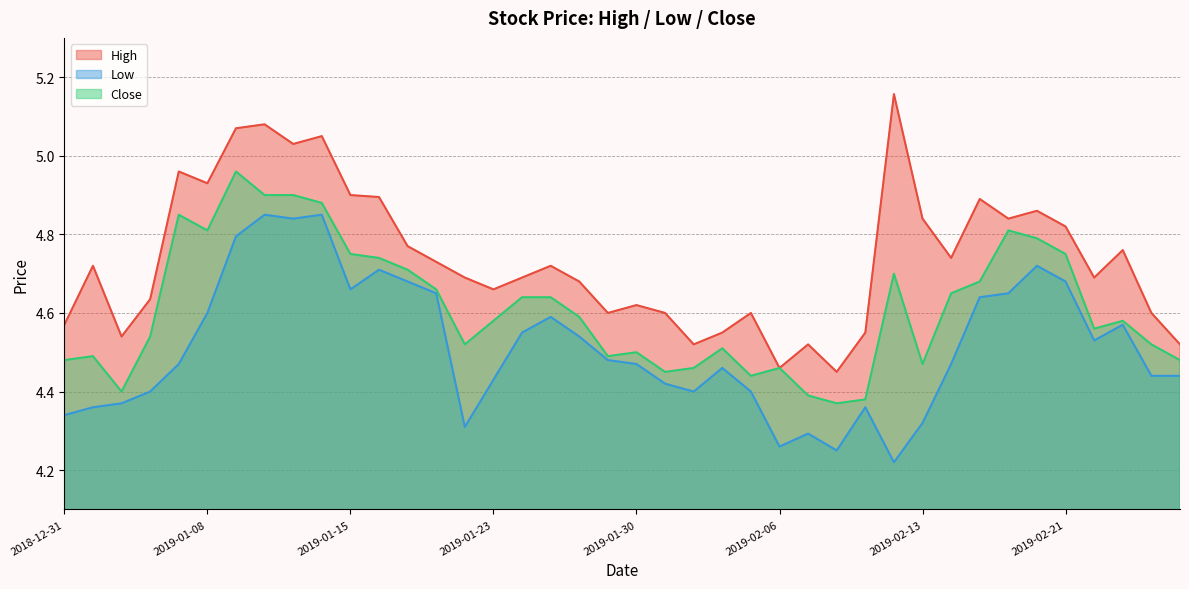

What is the value of the Close point at the 7th from the left?

5.0